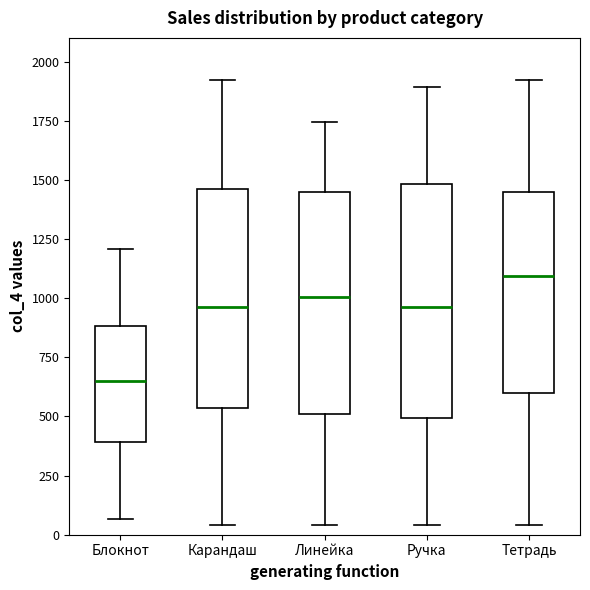

Where does the median line of the box for Карандаш sit on the y-axis? The values are not printed on the chart, so give them approximately, as read against the axis.

950